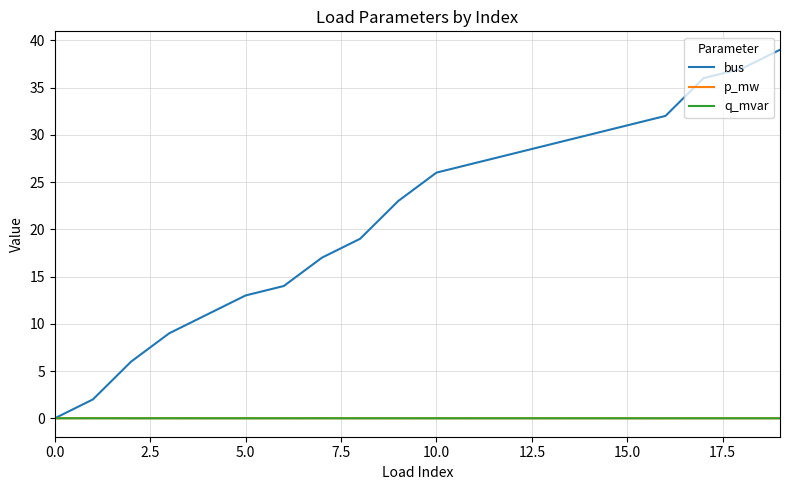

Which series has the widest spread of values?

bus